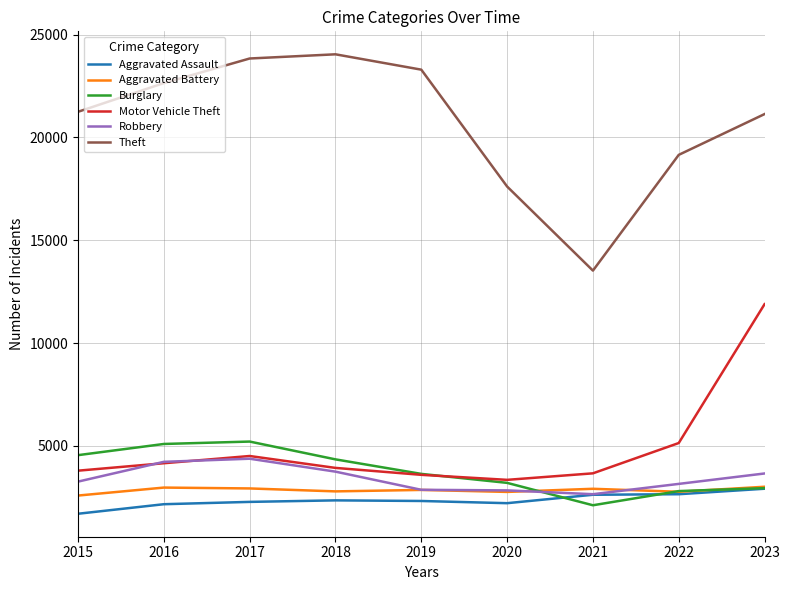

What is the average value of the Robbery series?

3415